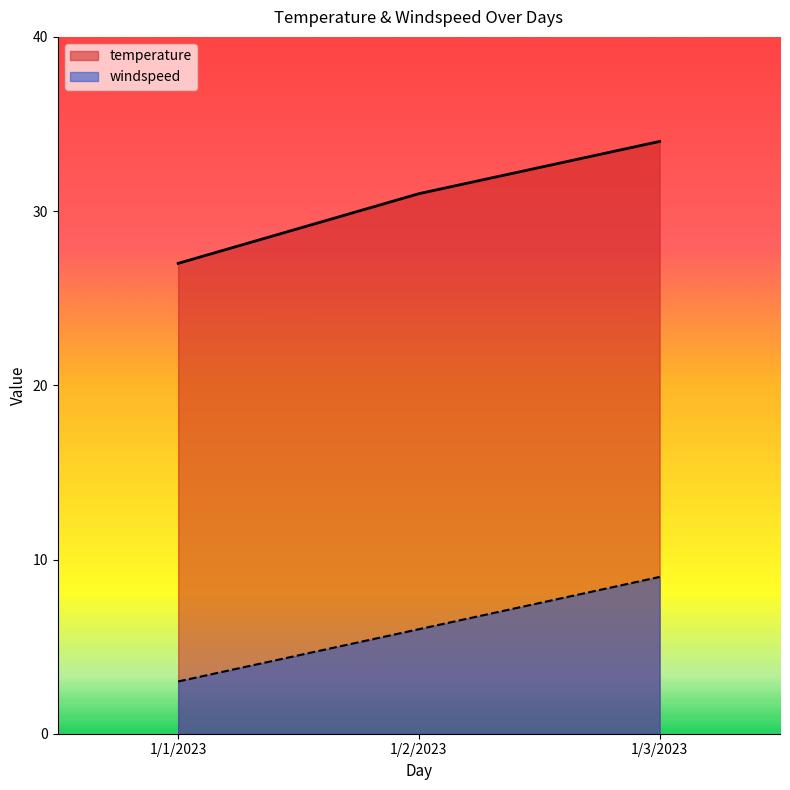

List the series in order of their peak value, lowest first.

windspeed, temperature